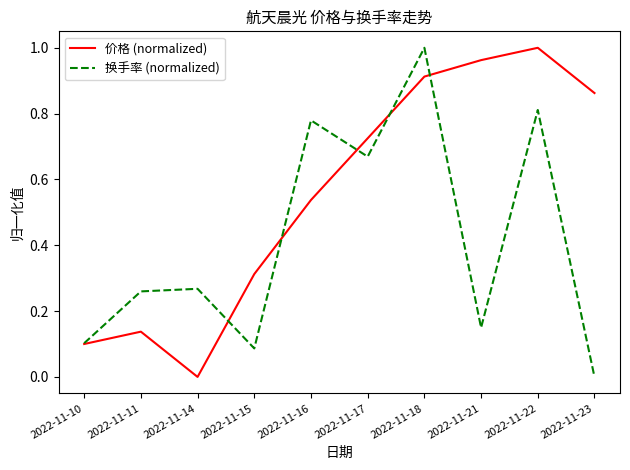

Rank the series at 2022-11-21 from lowest to highest value.

换手率 (normalized), 价格 (normalized)